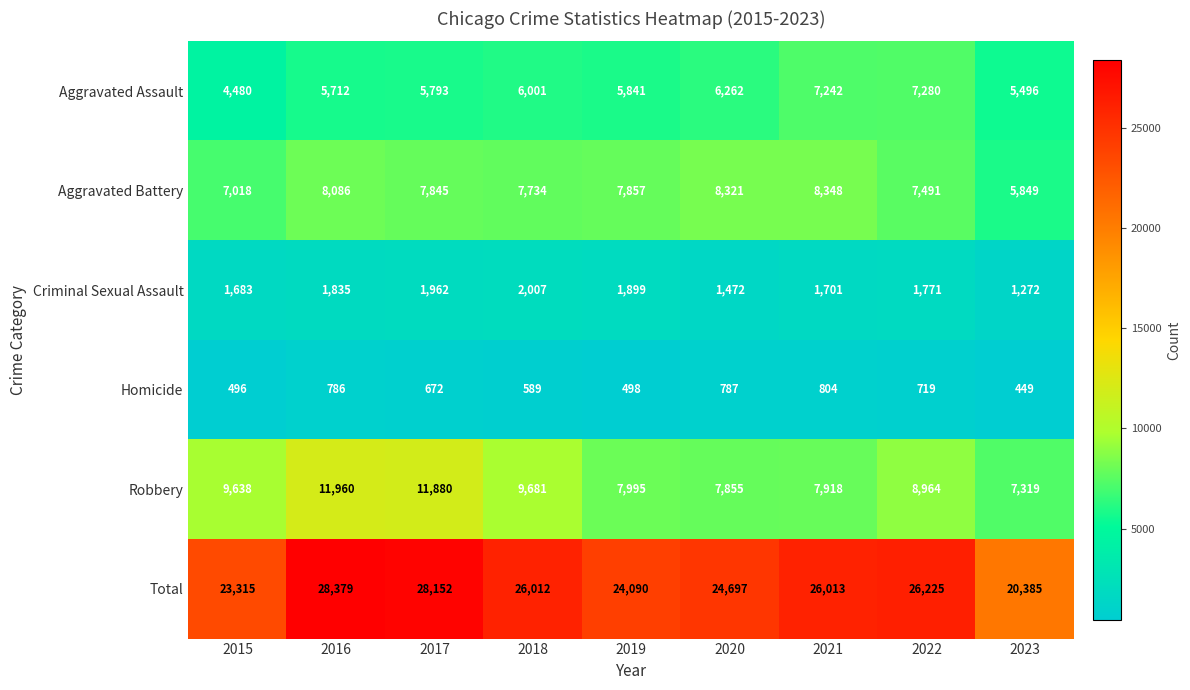

Where does the Homicide series first go above 672?

2016